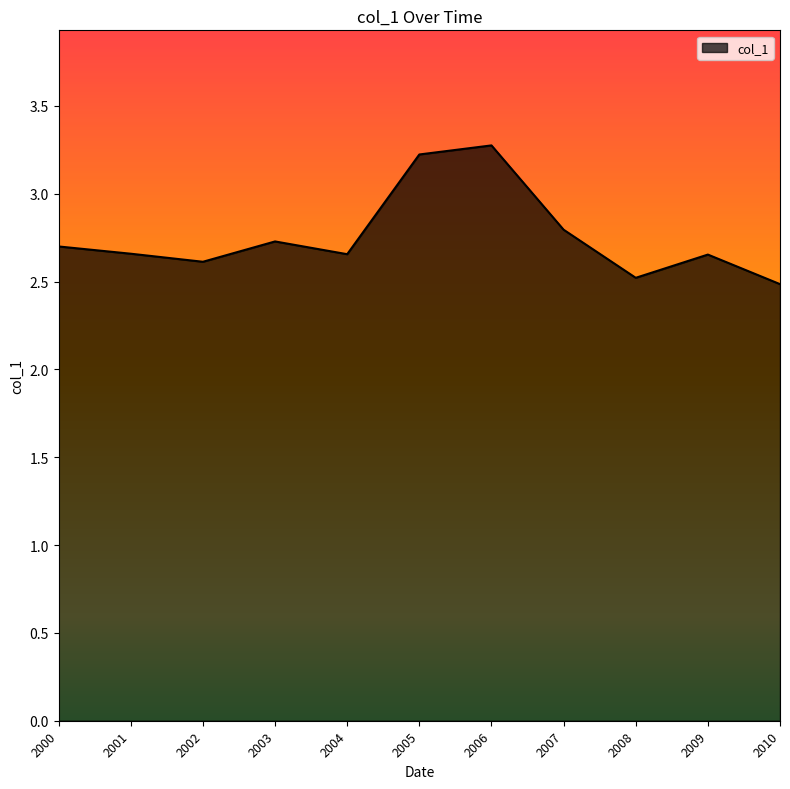

What is the greatest value displayed?

3.3